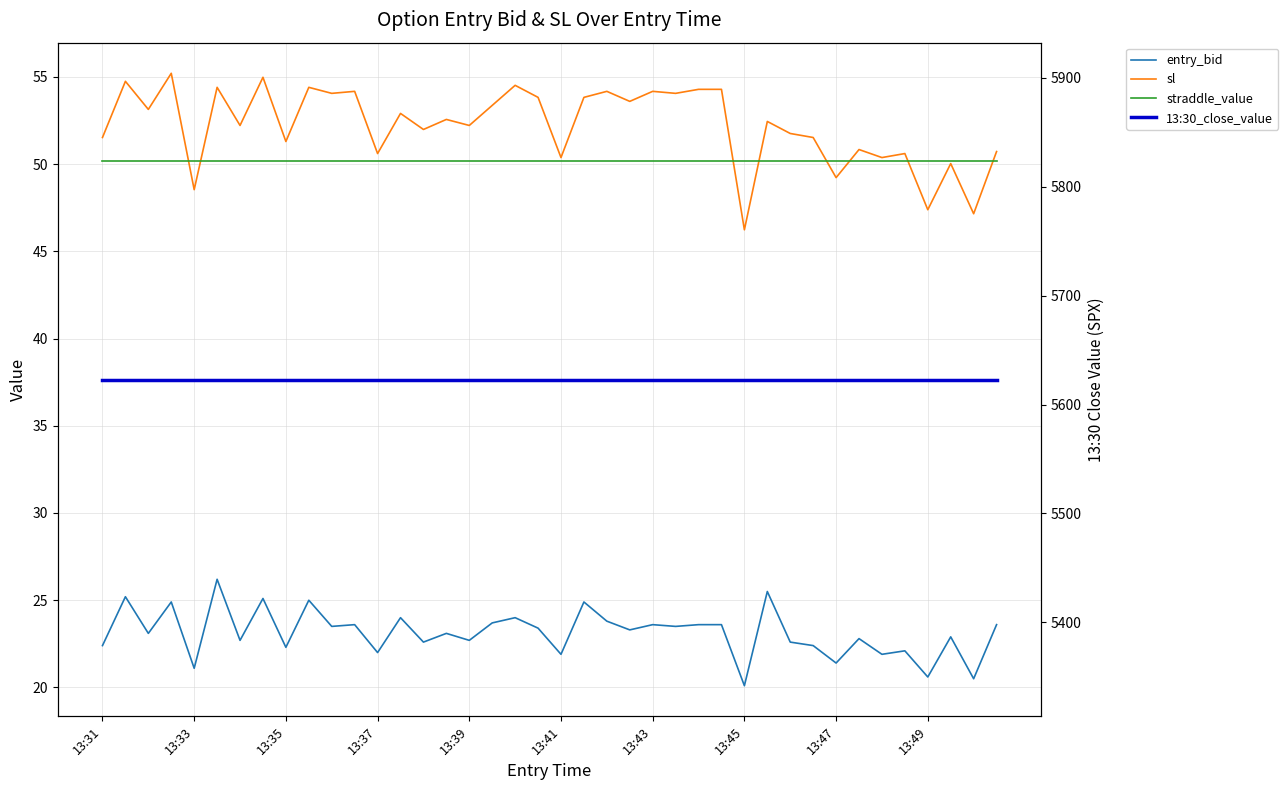

True or false: entry_bid and straddle_value cross at least once.

False